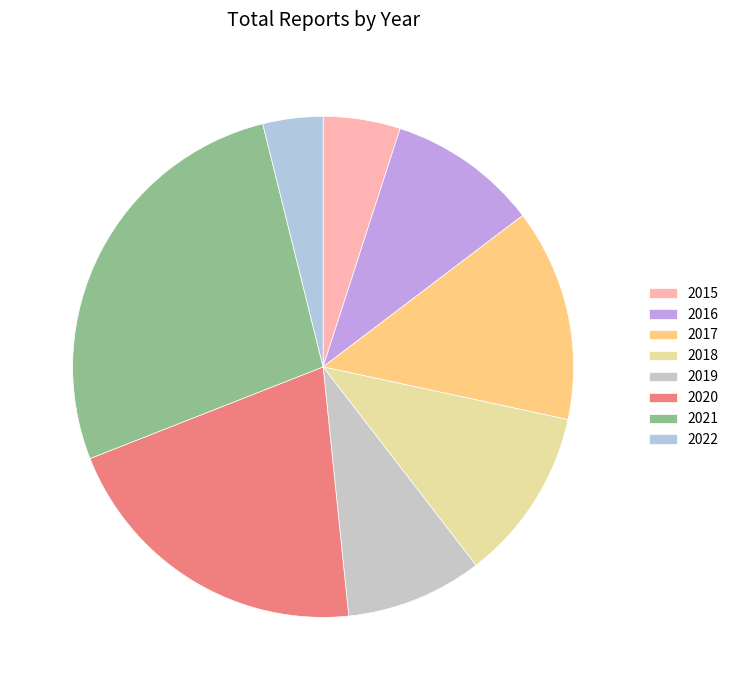

Is there any slice that represents more than half of the pie?

No